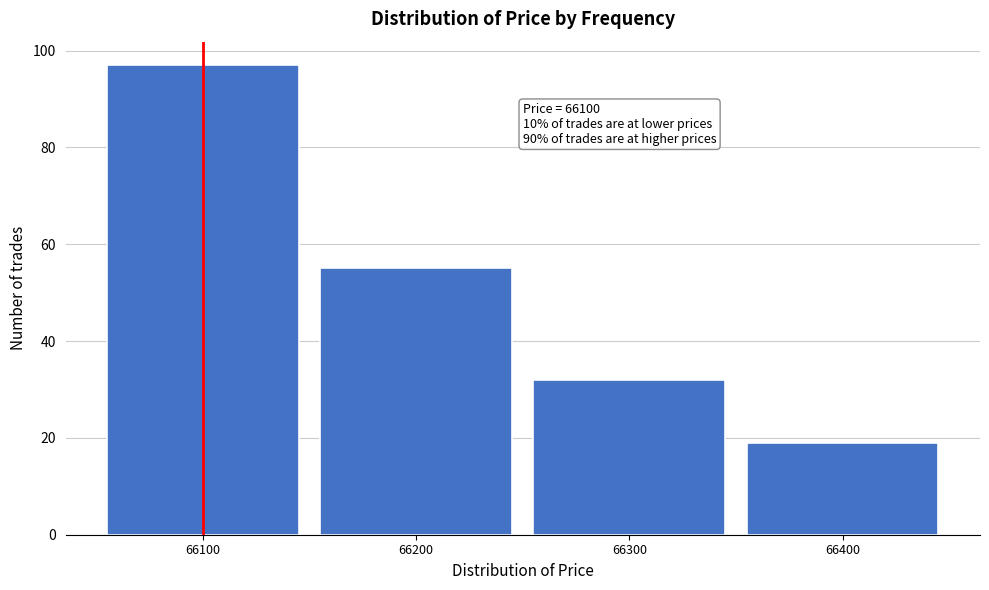

Reading left to right, list all the values displayed in this chart.

97	55	32	19